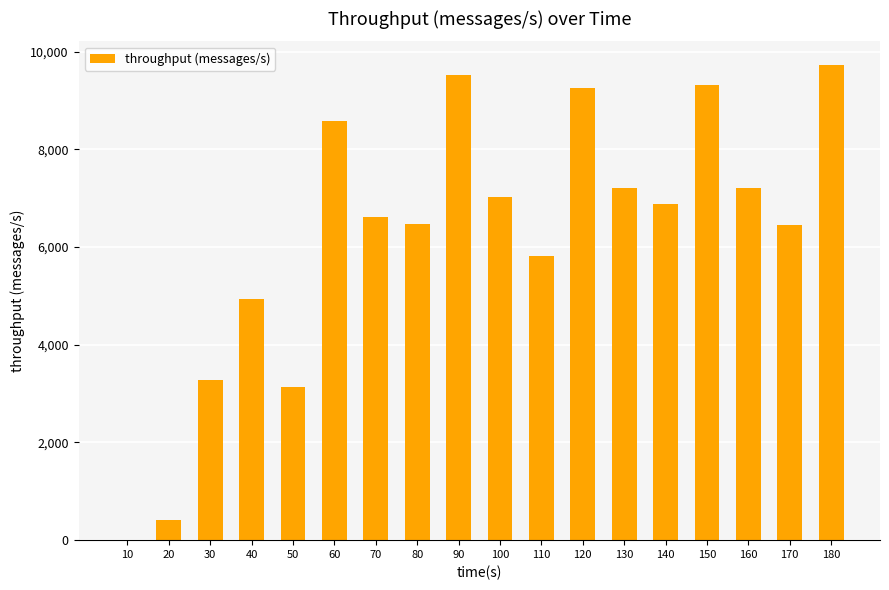

What is the approximate value at 110?

5806